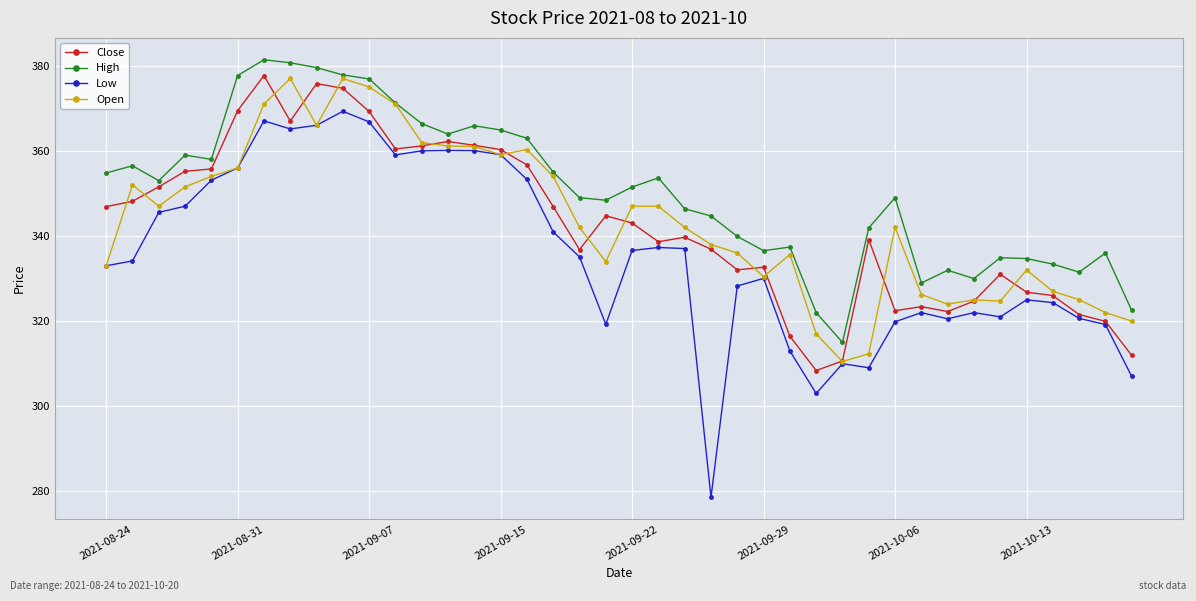

What is the value of the High point at the 3rd from the left?

353.0